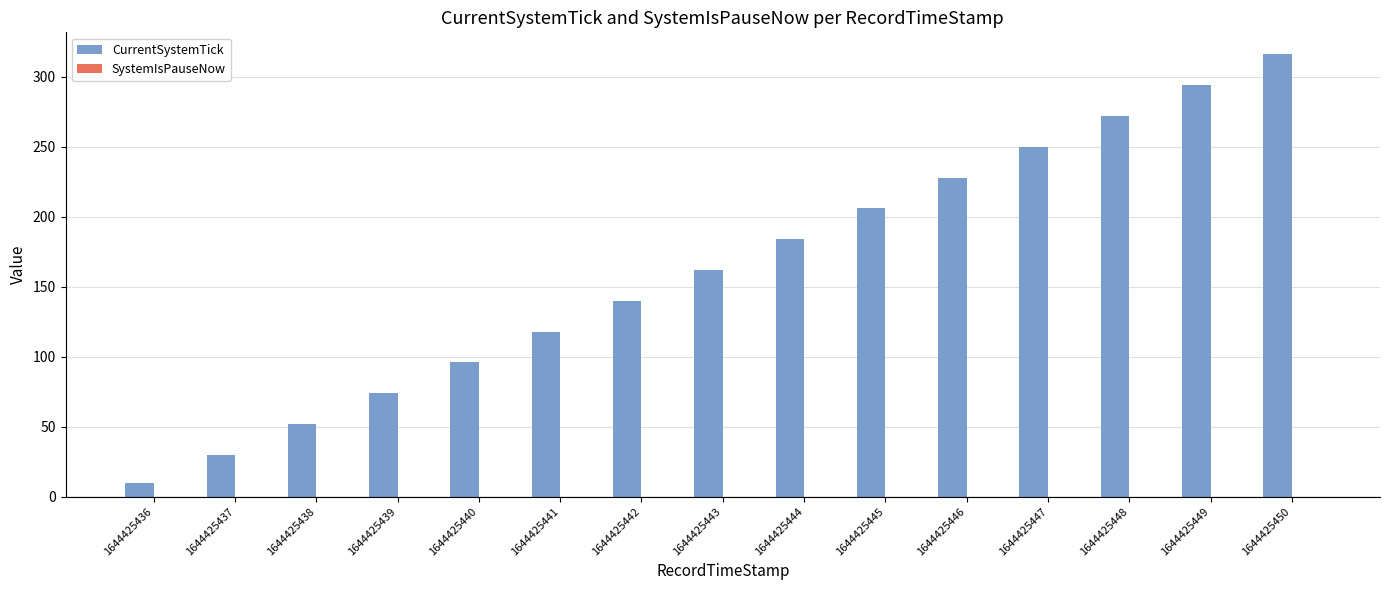

What is the ratio of the value at 1644425439 to the value at 1644425448?

0.3